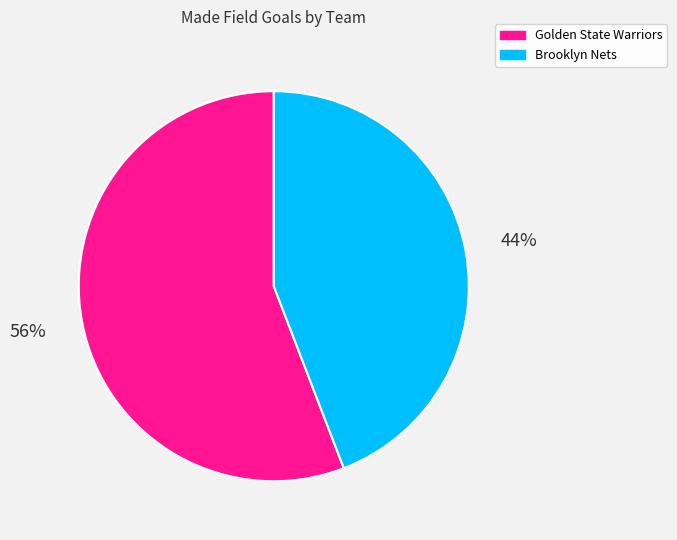

The Golden State Warriors slice represents 56% of the pie. True or false?

True